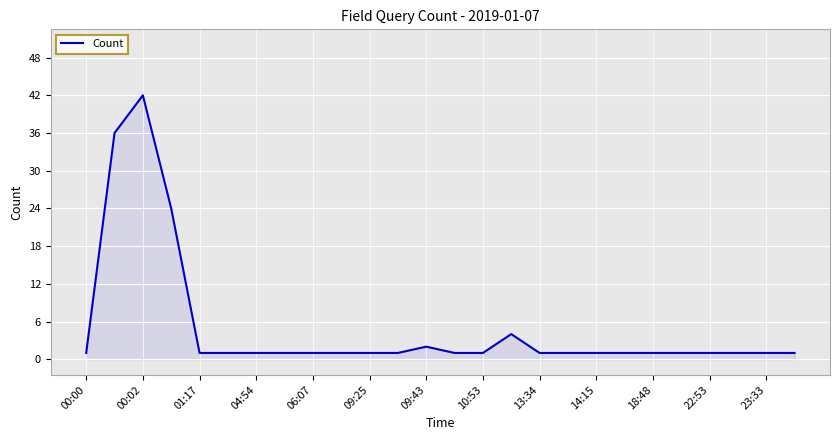

What is the maximum value shown in the chart?

42